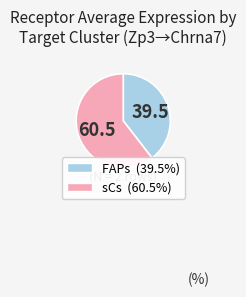

Rank the categories by value from highest to lowest.

sCs, FAPs